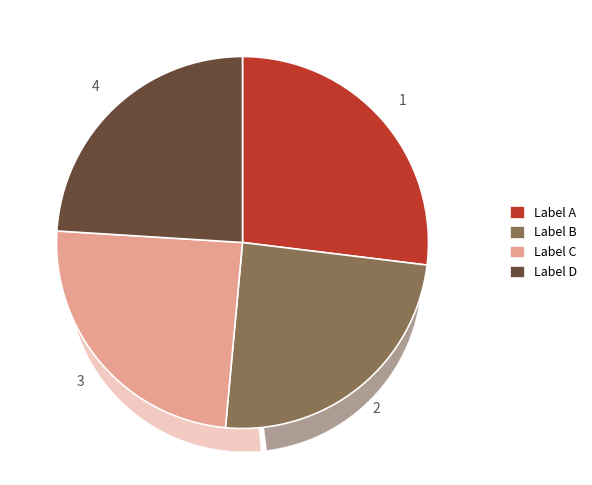

Is there a majority slice in this chart?

No